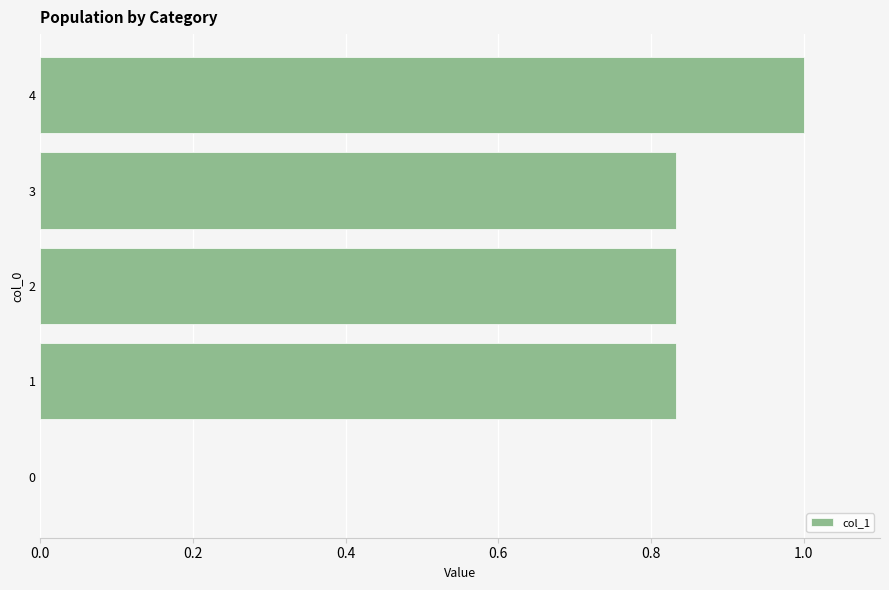

What is the sum of the values at 1 and 2?

1.7